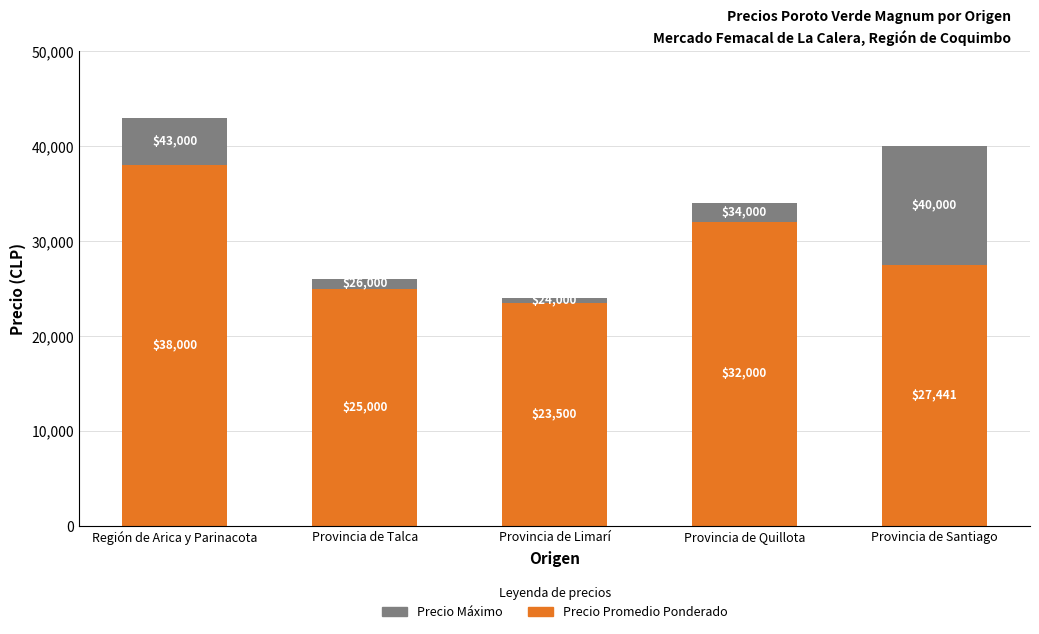

What is the total value across all series at Provincia de Limarí?

24000